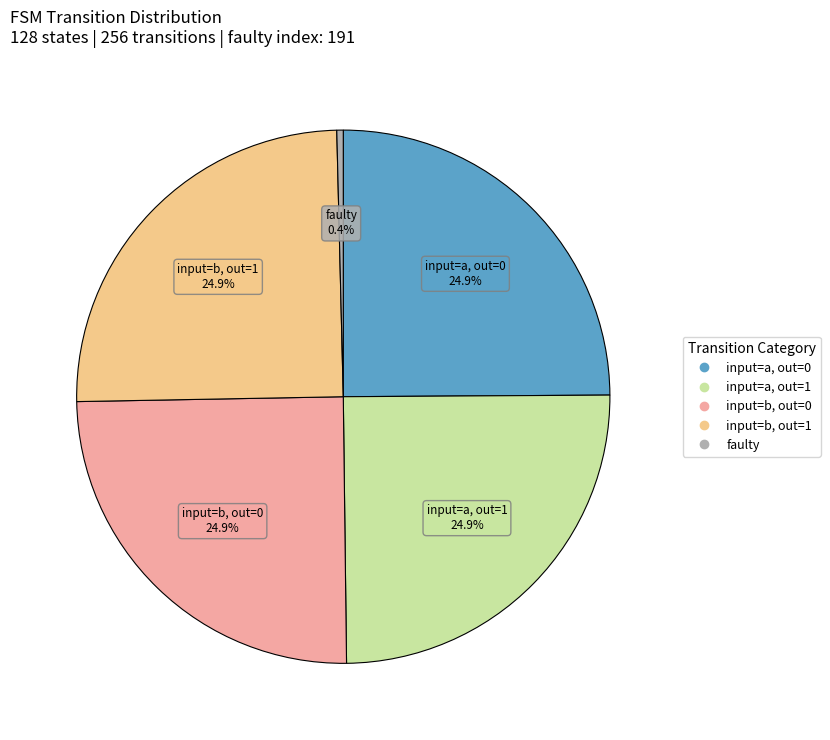

Is there a majority slice in this chart?

No